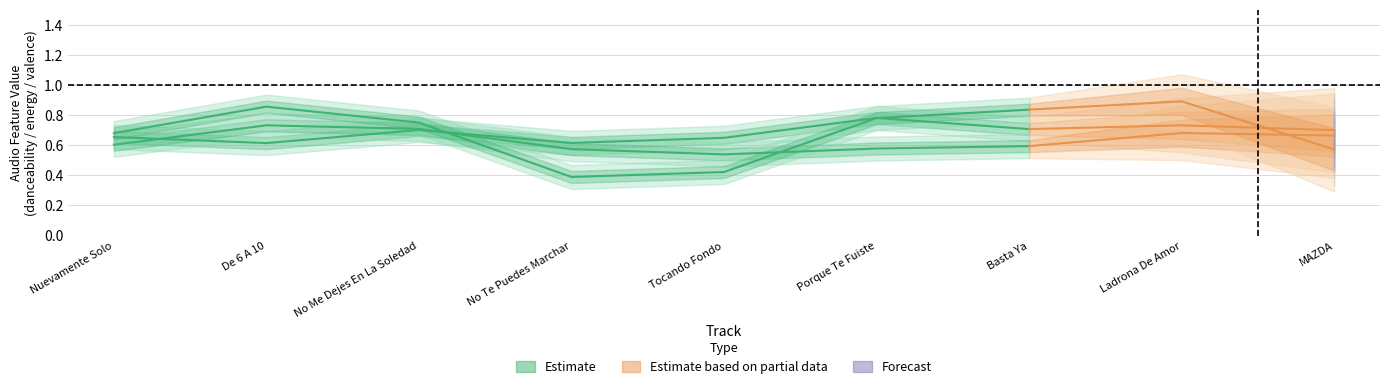

True or false: valence and energy intersect in this chart.

True